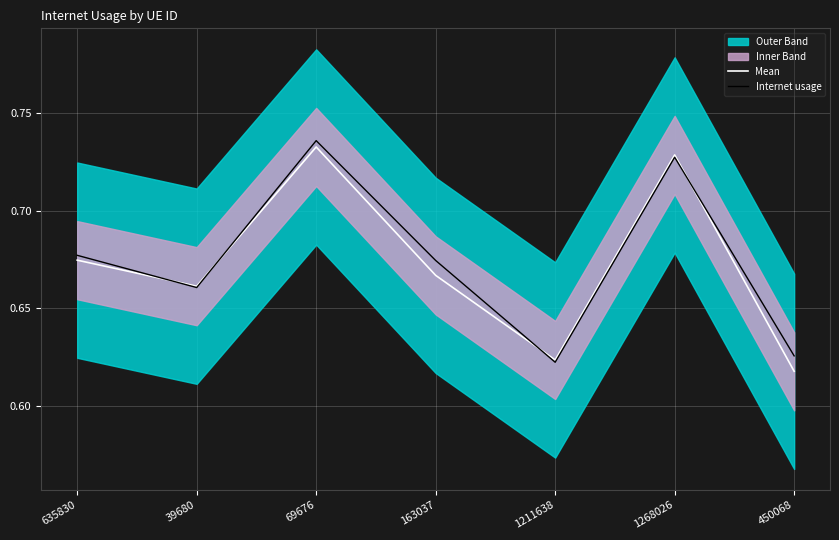

After their last crossing, which series has the higher values: Internet usage or Mean?

Internet usage